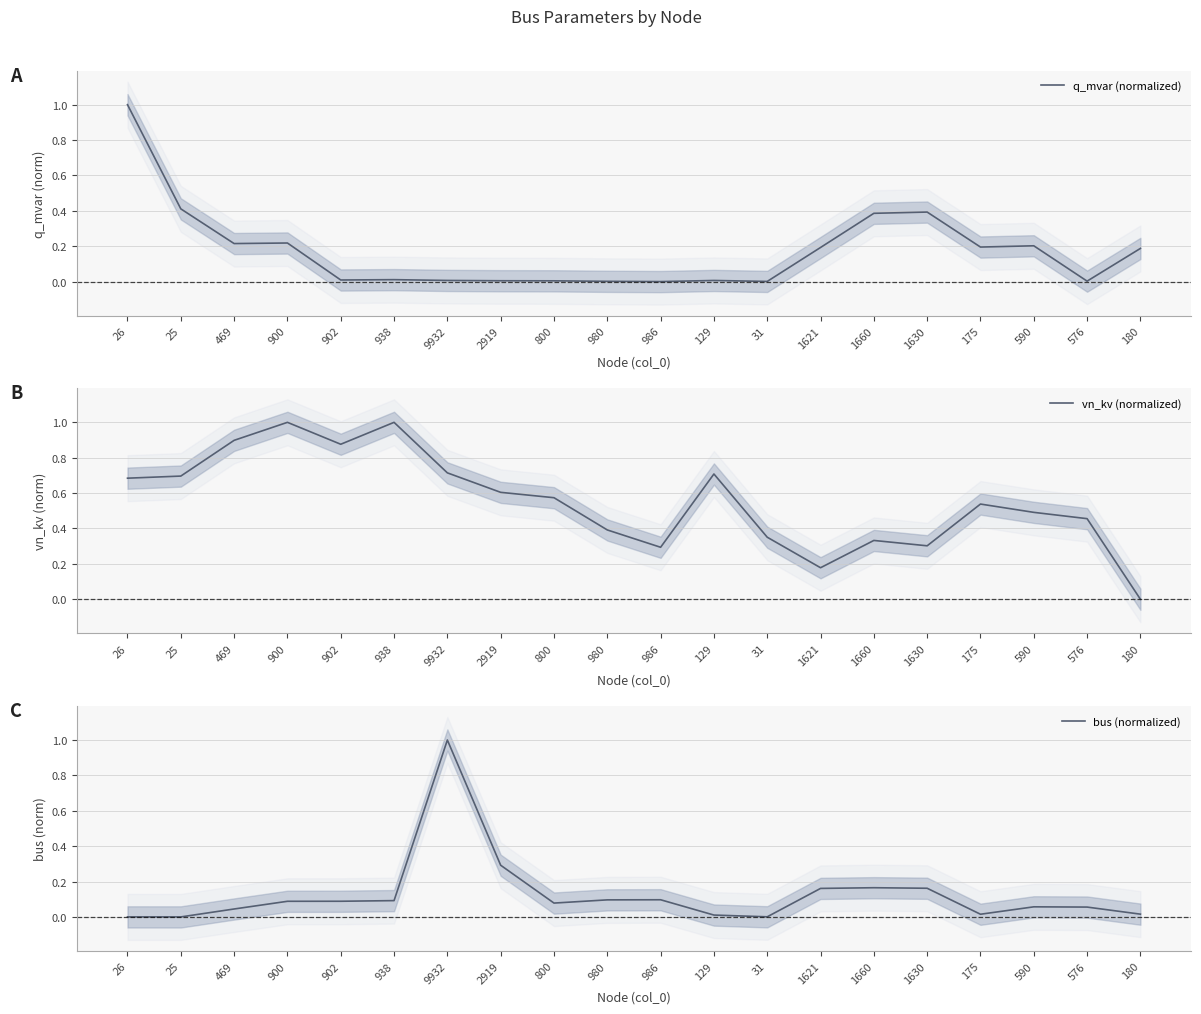

What is the sum of all vn_kv (normalized) values?

11.1